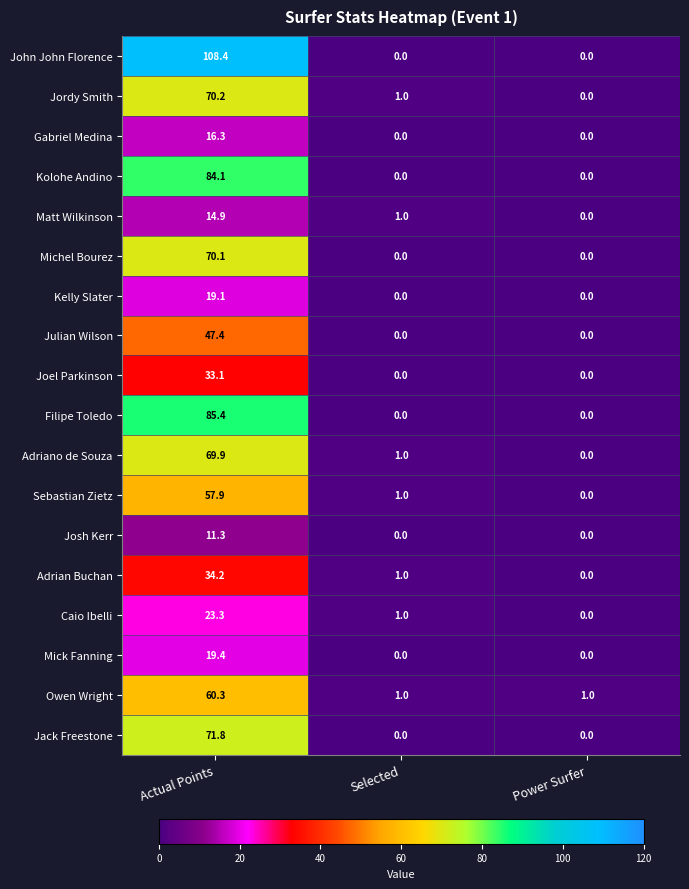

Is the value of Josh Kerr at Actual Points greater than the value of Kolohe Andino at Actual Points?

No